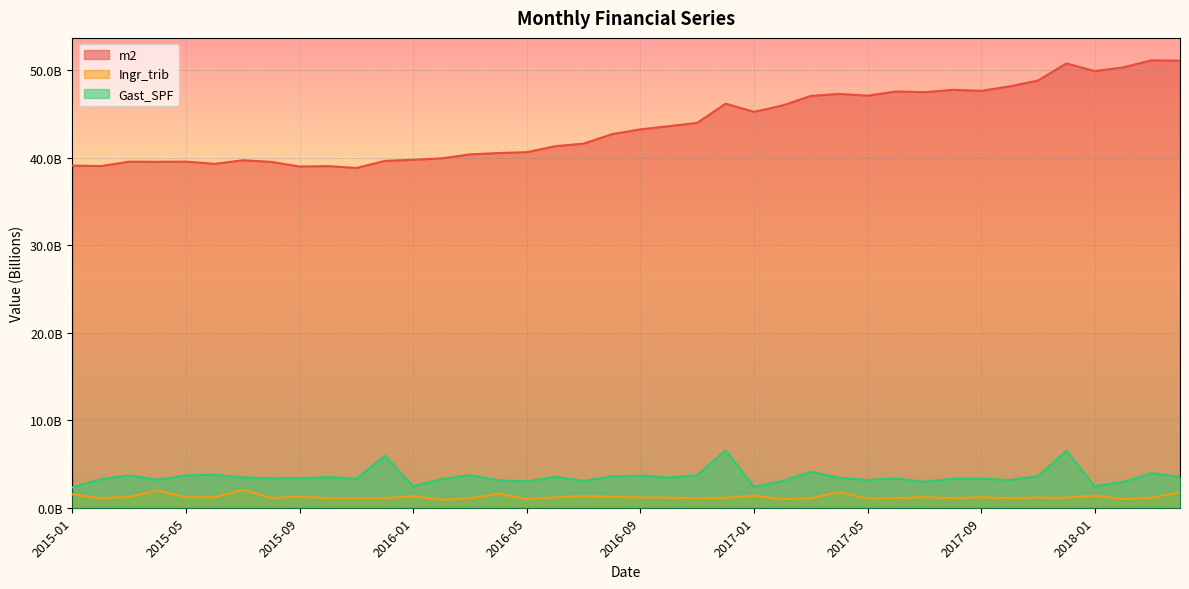

Reading left to right, list all the values displayed in this chart.

m2: 39113998008.0	39058055359.0	39560879416.0	39549086051.0	39566676736.0	39315737737.0	39721855381.0	39540614576.0	39004367600.0	39053254582.0	38842177133.0	39650603119.0	39773986864.0	39941031121.0	40394845274.0	40546653370.0	40646726175.0	41331588340.0	41624460799.0	42704329662.0	43257409335.0	43617723642.0	44001391998.0	46188370895.0	45257476023.0	45980083038.0	47075931801.0	47310788135.0	47103171416.0	47586688335.0	47499923501.0	47775108506.0	47658414783.0	48166948643.0	48835514138.0	50790781715.0	49914379211.0	50338667391.0	51152900895.0	51100734137.0
Ingr_trib: 1538708690.6	1094217003.0	1239747228.3	1972151248.7	1208172259.1	1206412422.2	2052262493.3	1113155340.1	1266373588.1	1091256898.3	1092271651.8	1086152568.4	1321036096.5	900573398.9	1086617135.2	1608915634.0	980940241.1	1197690624.5	1331751589.2	1266435114.3	1168204729.3	1159532144.2	1077585954.8	1154083491.5	1403125042.0	973104420.0	1107176995.3	1787066171.0	1061543836.5	1100946569.9	1209608017.3	1099393003.7	1197644071.1	1101822692.9	1161298078.8	1151108297.0	1397706766.0	991774088.8	1149921573.9	1765282854.2
Gast_SPF: 2346854930.8	3246543748.6	3697877166.0	3185393167.5	3691454350.6	3771240037.7	3478080127.7	3367214305.2	3375257374.9	3497090454.1	3316169893.7	5947731286.9	2460689021.3	3269753522.2	3722527471.5	3137176891.9	3011551953.6	3523135581.4	3066908933.8	3578112988.3	3673195660.9	3432042856.8	3727643827.1	6576460346.8	2384170449.4	3051439335.3	4110445399.2	3409833554.8	3169874271.9	3354598746.3	2962621142.7	3326232041.9	3312666026.4	3167432319.9	3619188991.1	6515893093.0	2470576294.8	2956525857.4	3949529423.0	3520637236.4